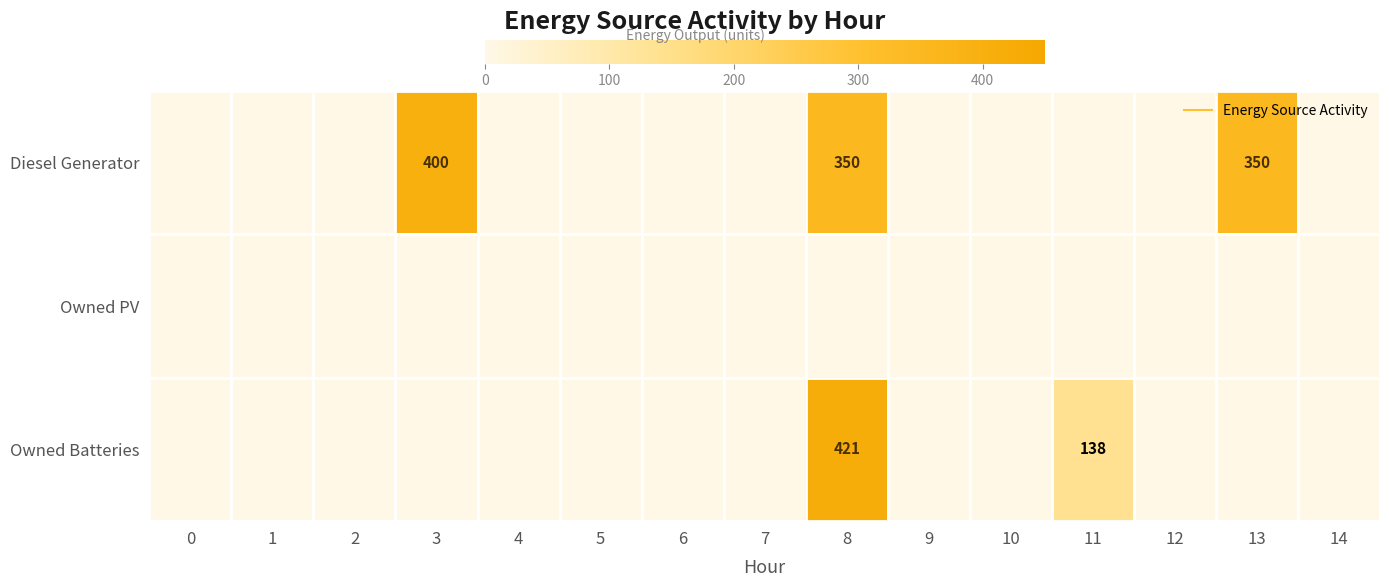

Which has a higher value, 3 or 8?

3